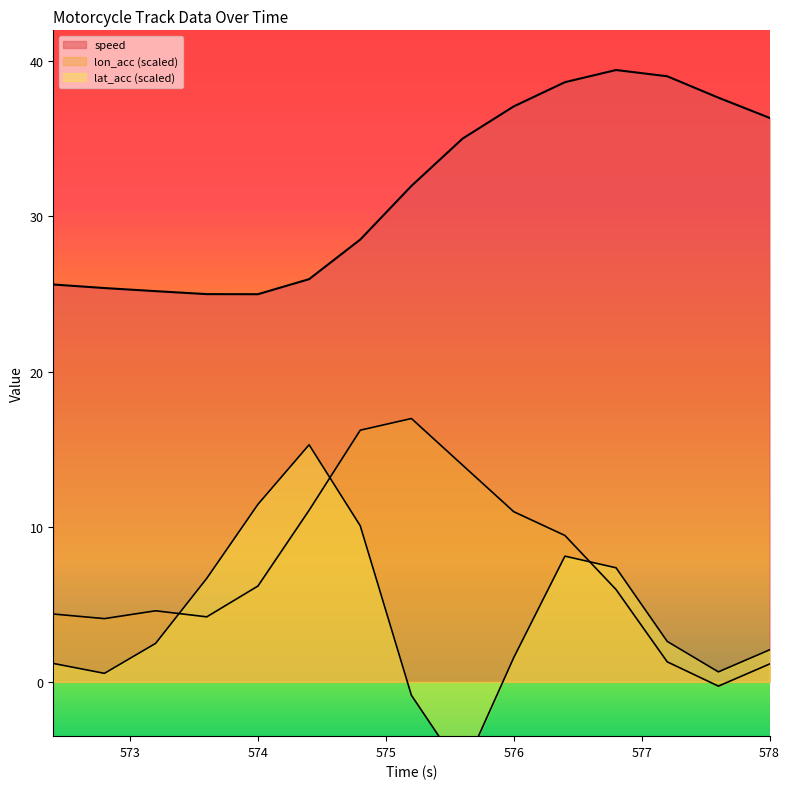

Does the chart display data point markers on the line(s)?

No